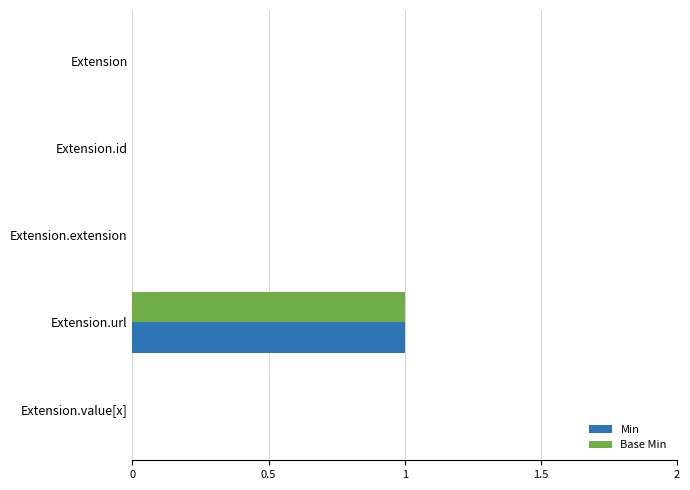

At which category is the sum across all series the highest?

Extension.url